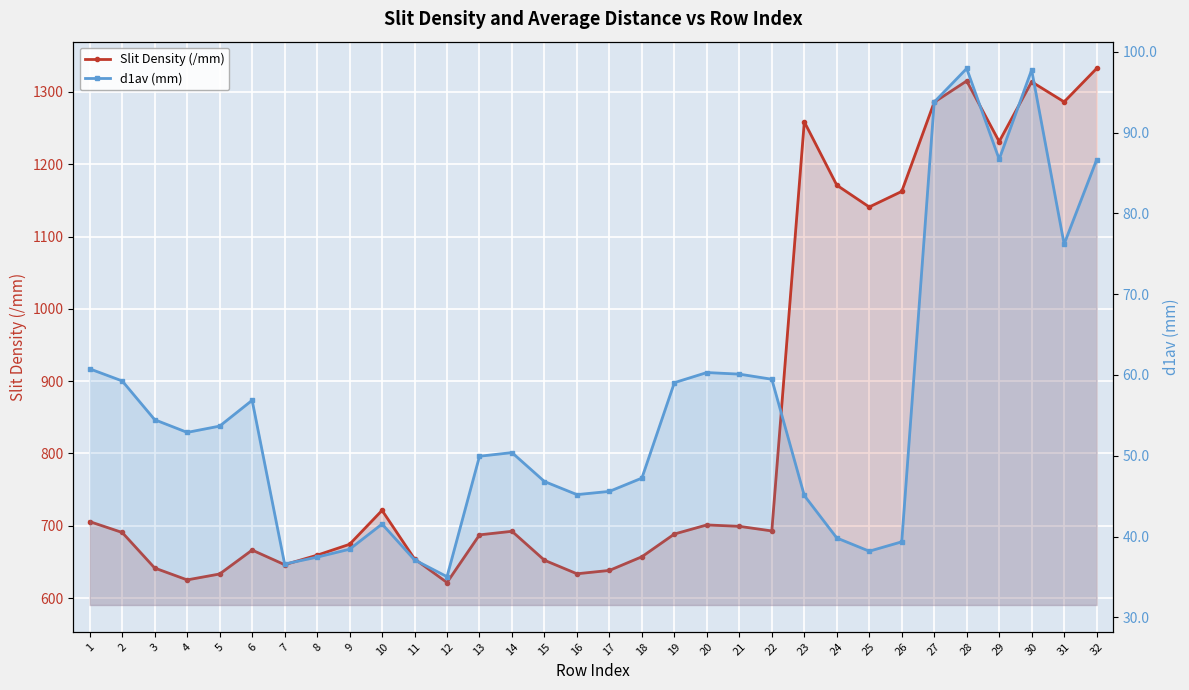

The value of Slit Density (/mm) at 16 is 633.5. True or false?

True